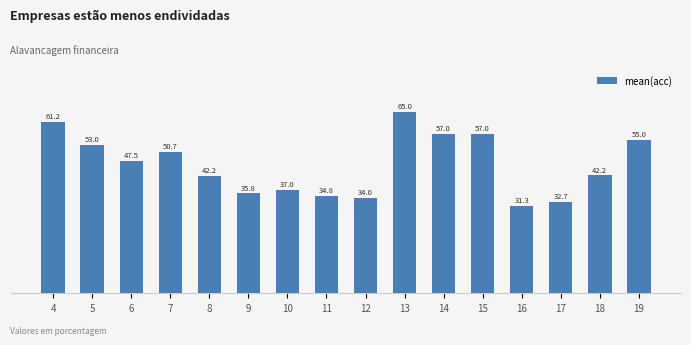

The chart shows a value of 65.0 at 13. True or false?

True